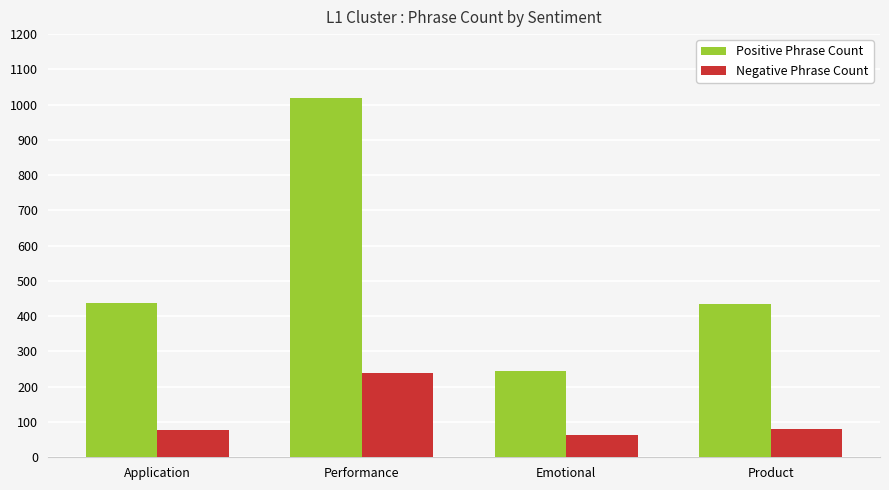

What is the difference between the maximum and minimum values in the Negative Phrase Count series?

176